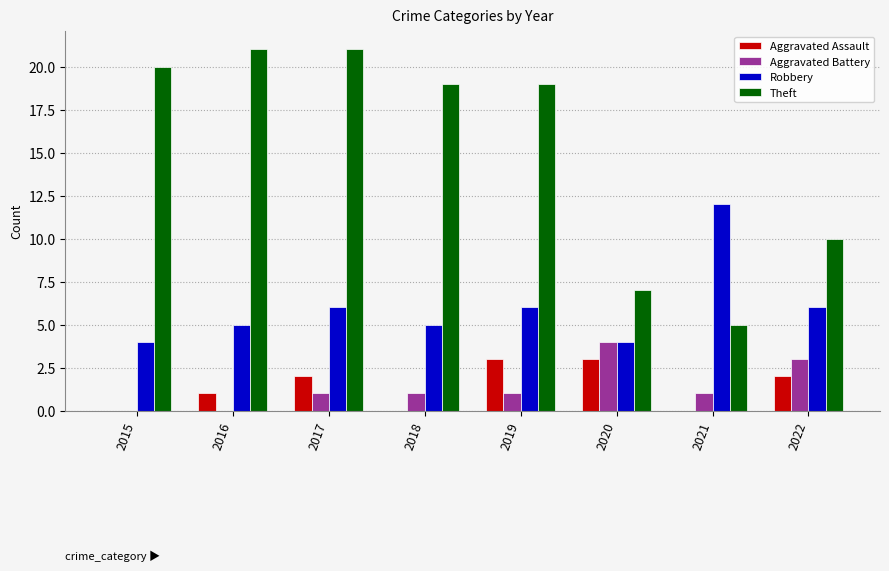

The value of Aggravated Battery at 2015 is -3. True or false?

False